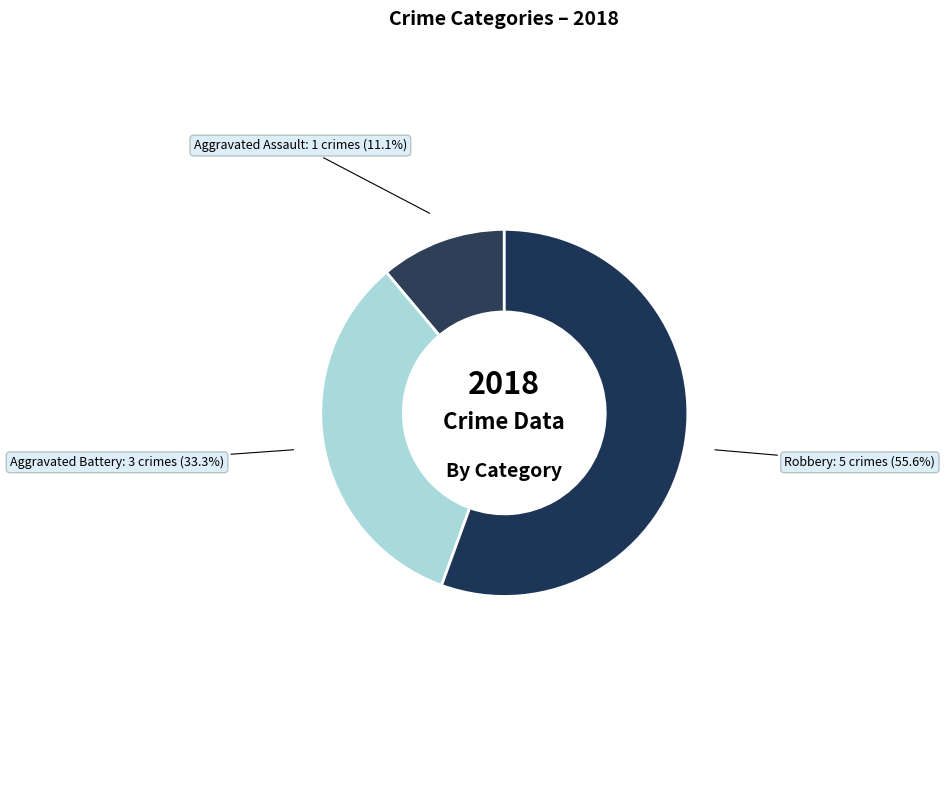

Between Robbery and Aggravated Battery, which is larger?

Robbery